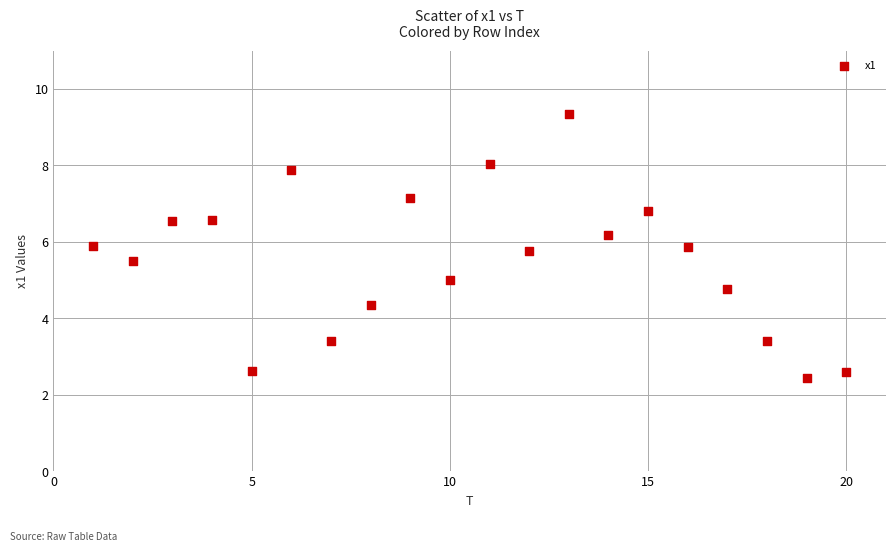

What is the range of Y values (max minus min)?

6.9